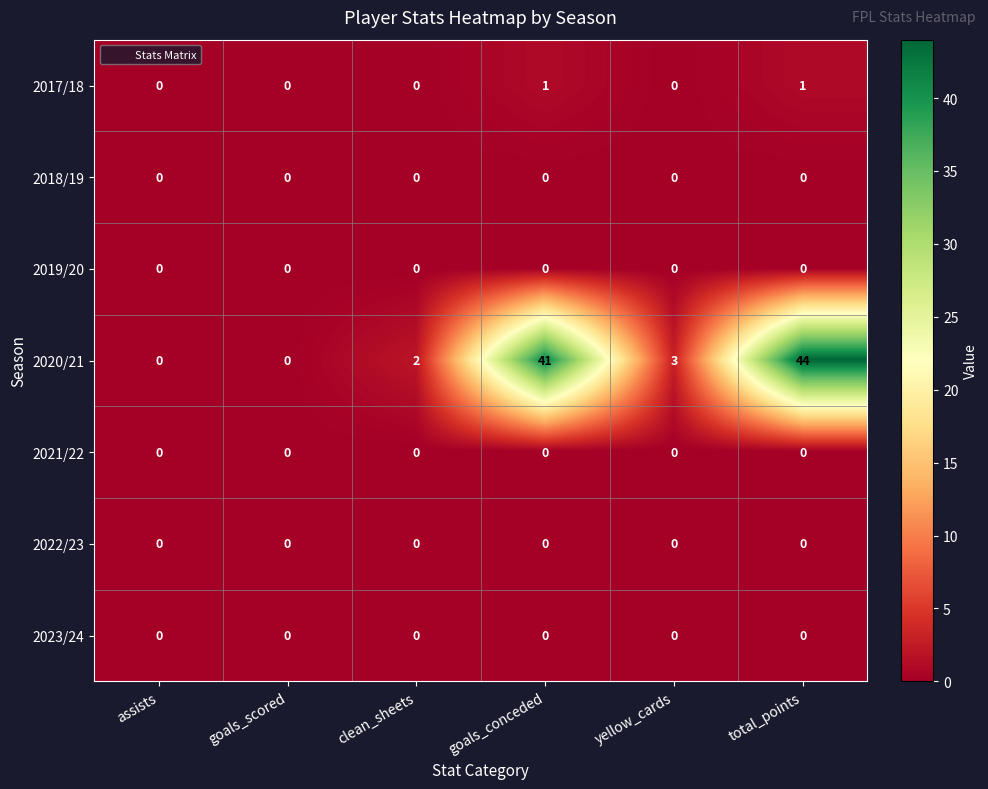

How many distinct data groups are displayed?

7